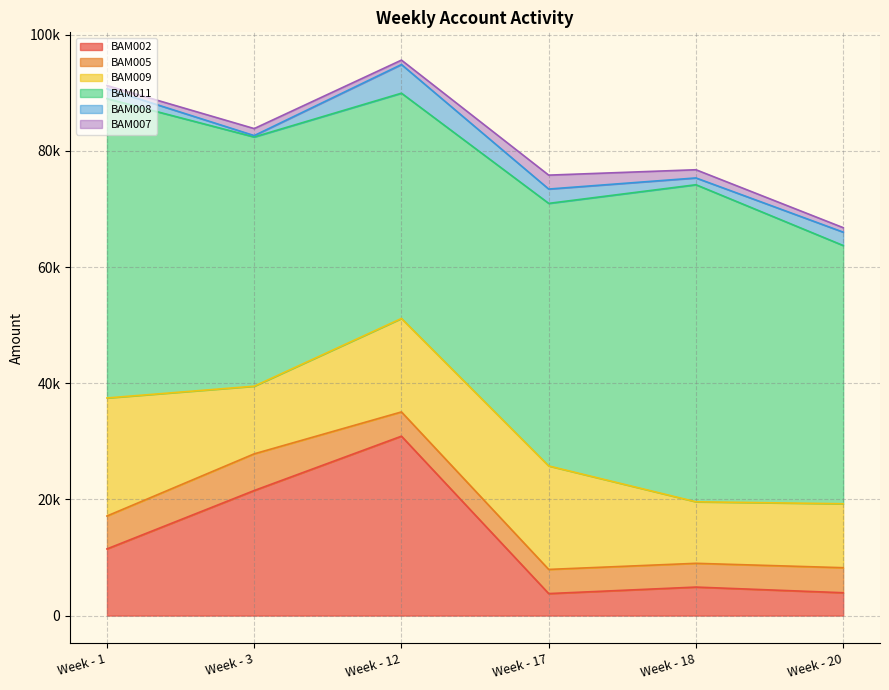

Which series has the largest range (max minus min)?

BAM002